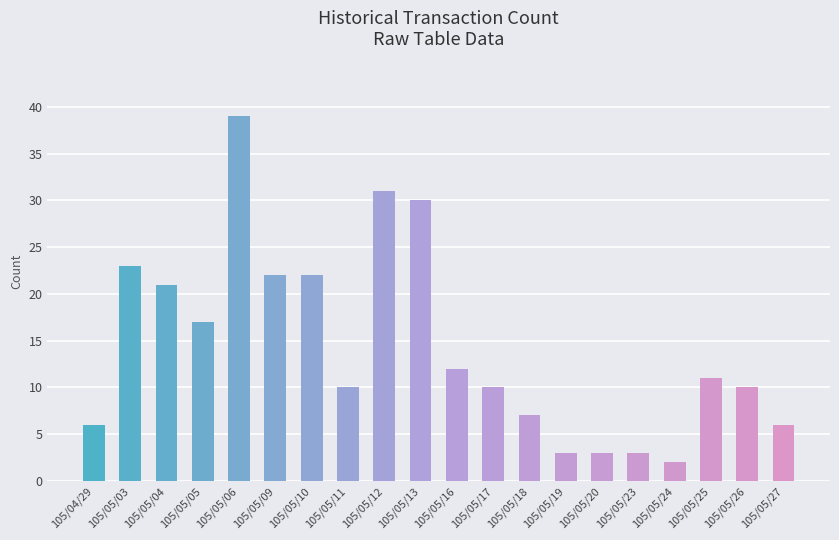

Does the chart contain any negative values?

No